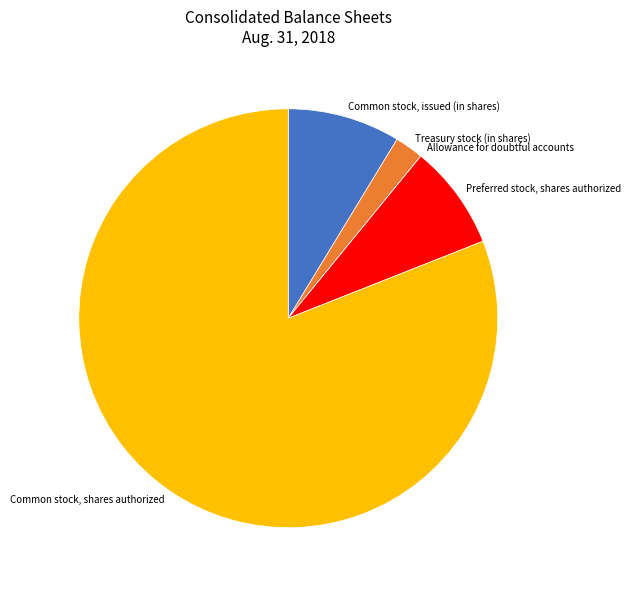

True or false: Preferred stock, shares authorized accounts for 8% of the total.

True